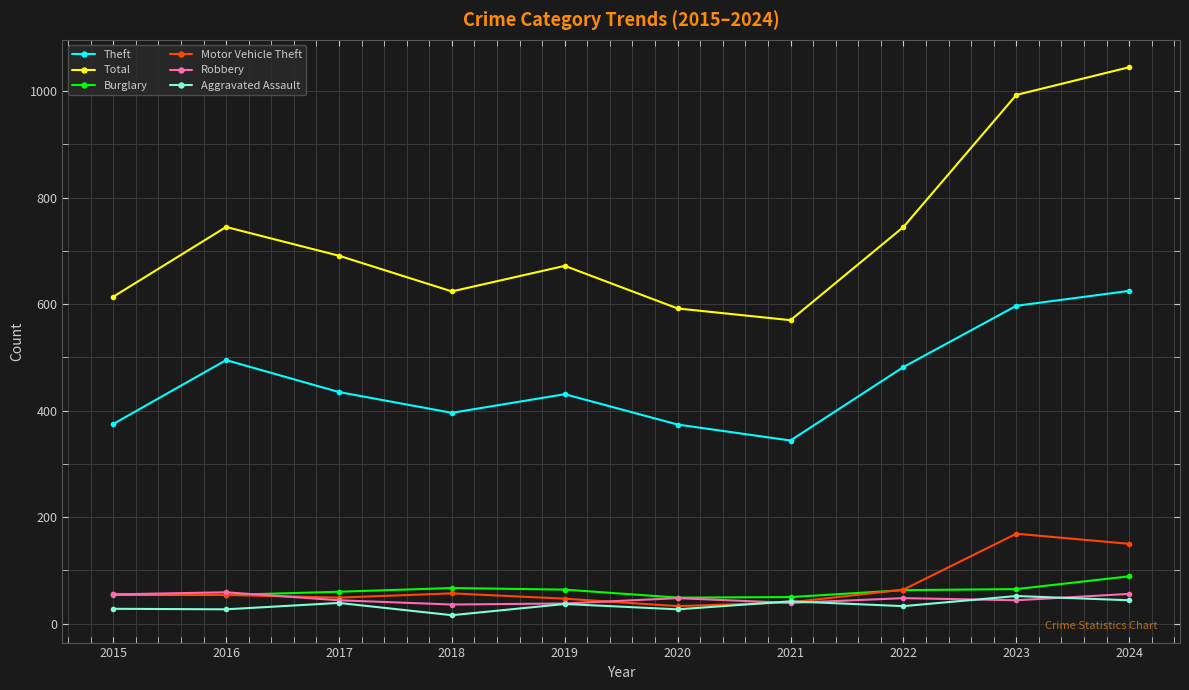

What is the sum of the Robbery values at 2023 and 2022?

92